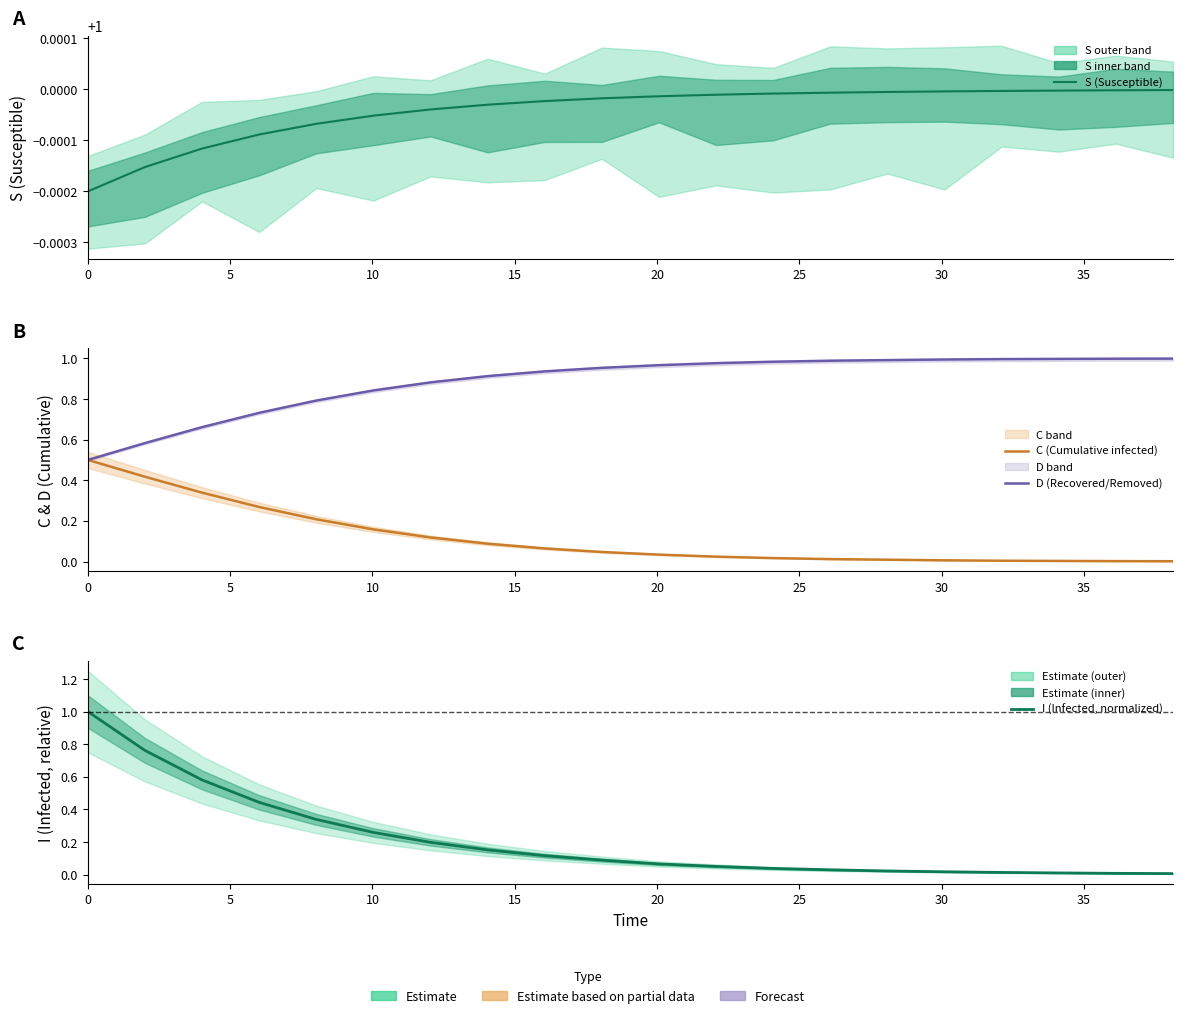

How many distinct data groups are displayed?

4